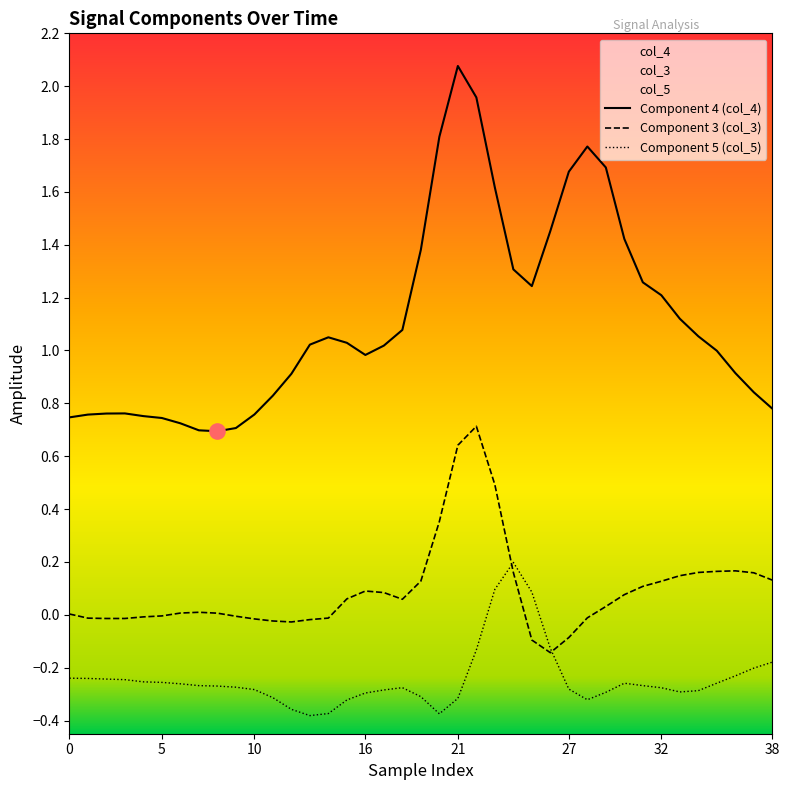

What is the label of the 28th point from the right?

11